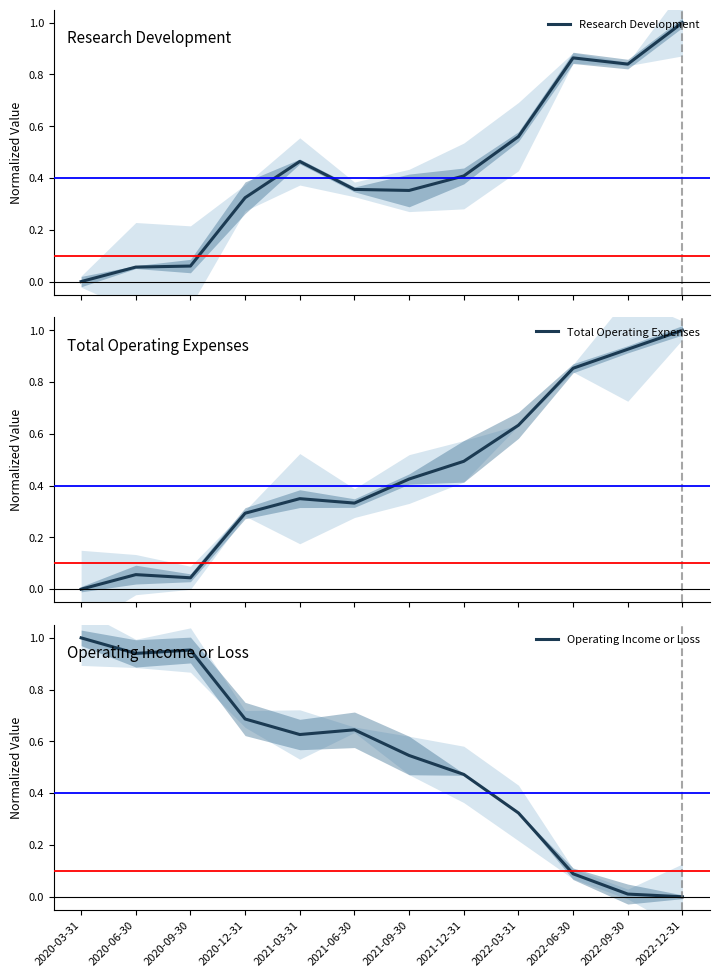

How many times do Total Operating Expenses and Operating Income or Loss cross each other?

1